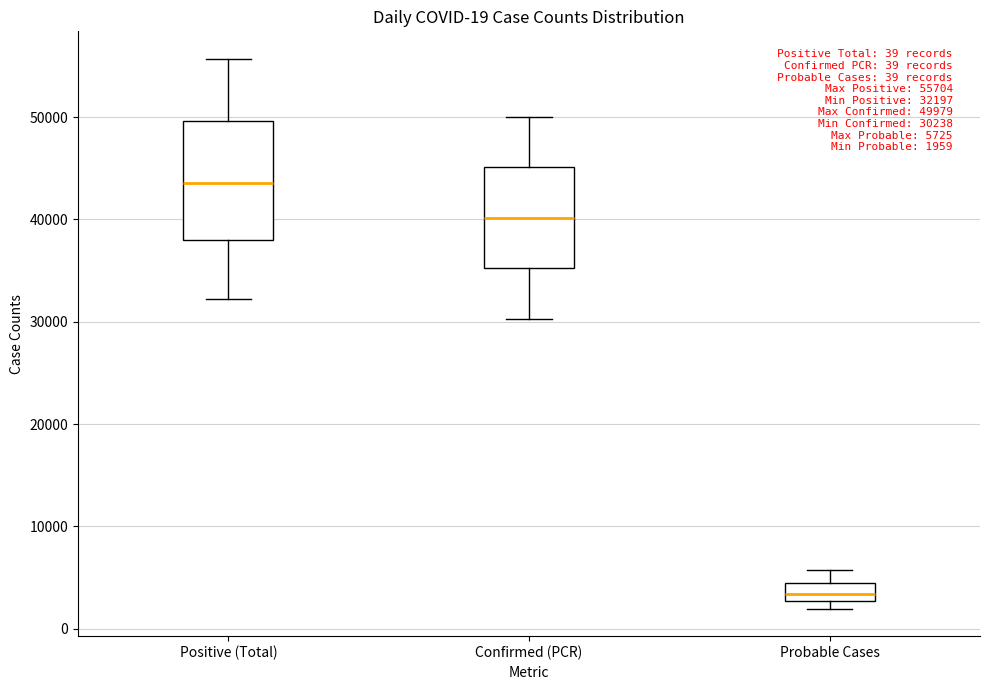

Which box's median line is the highest?

Positive (Total)